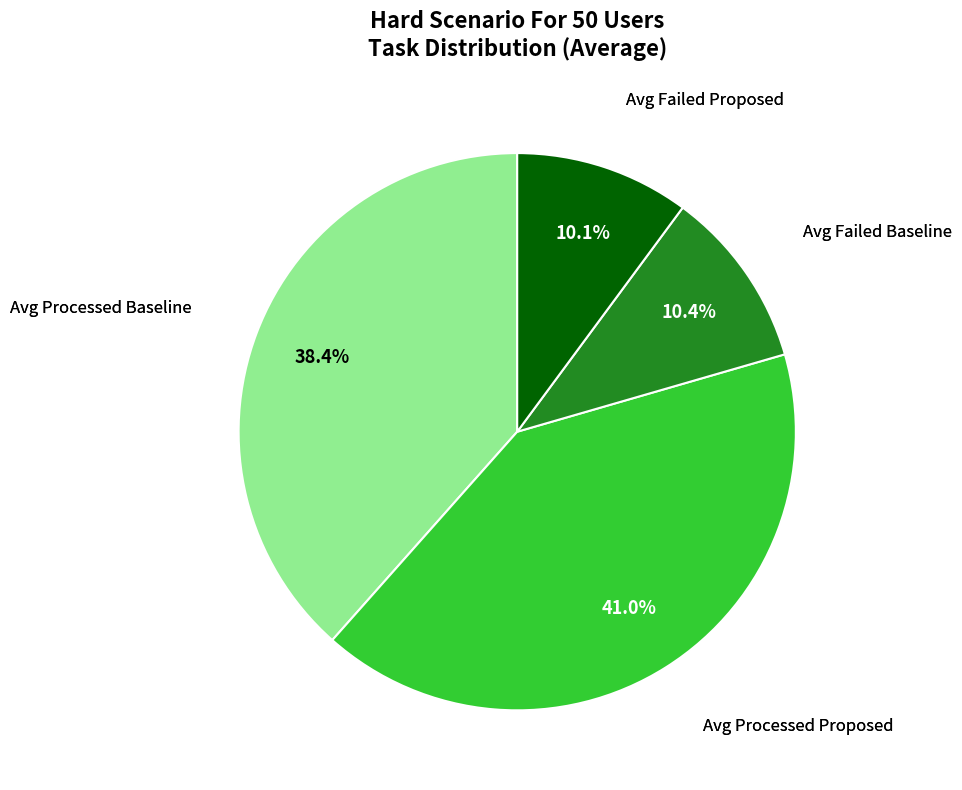

Is there any slice that represents more than half of the pie?

No